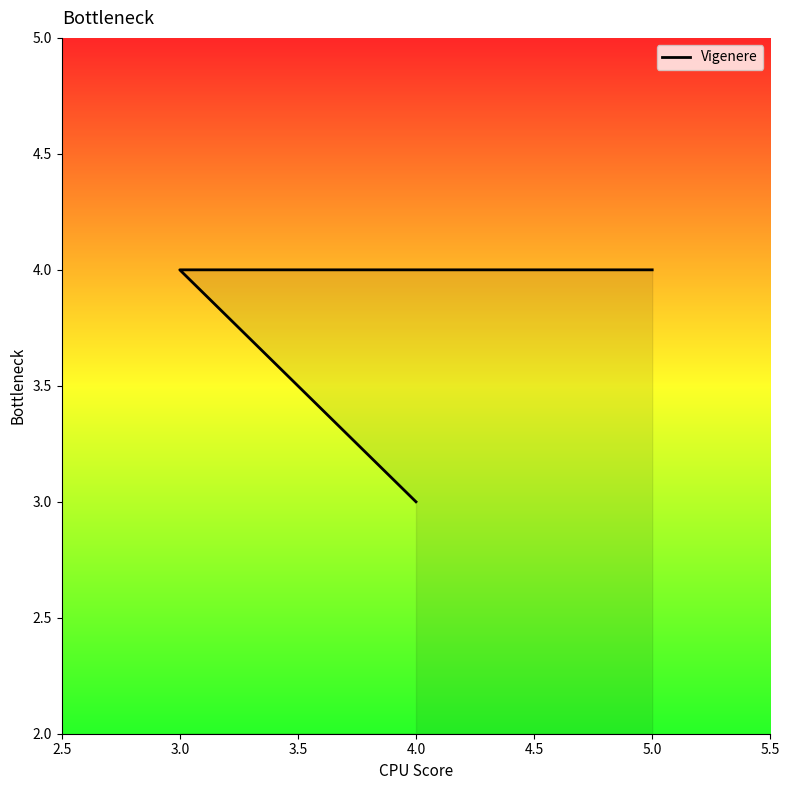

What is the value of the 1st point from the left?

4